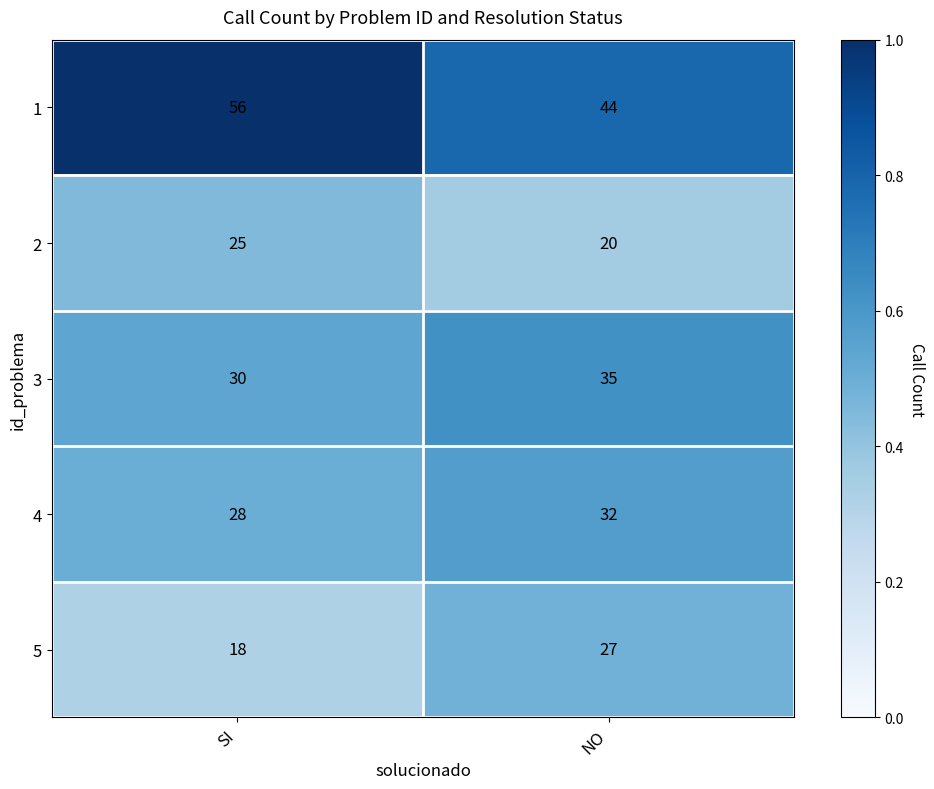

At which label is 3 closest to 32?

SI